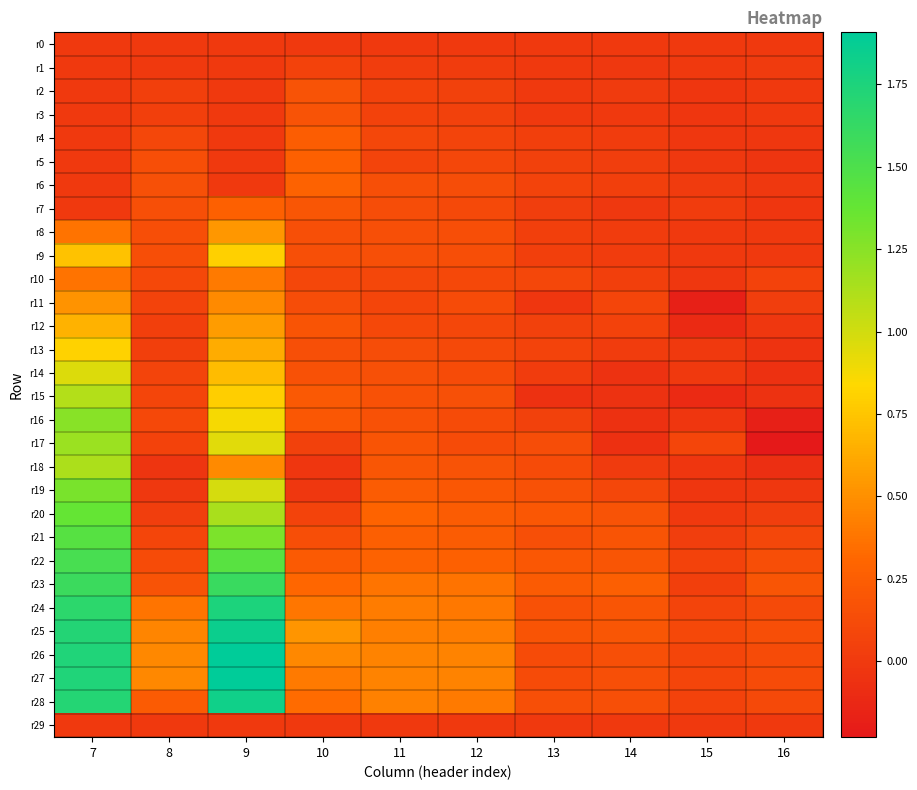

Which series has the largest total across all categories?

r25